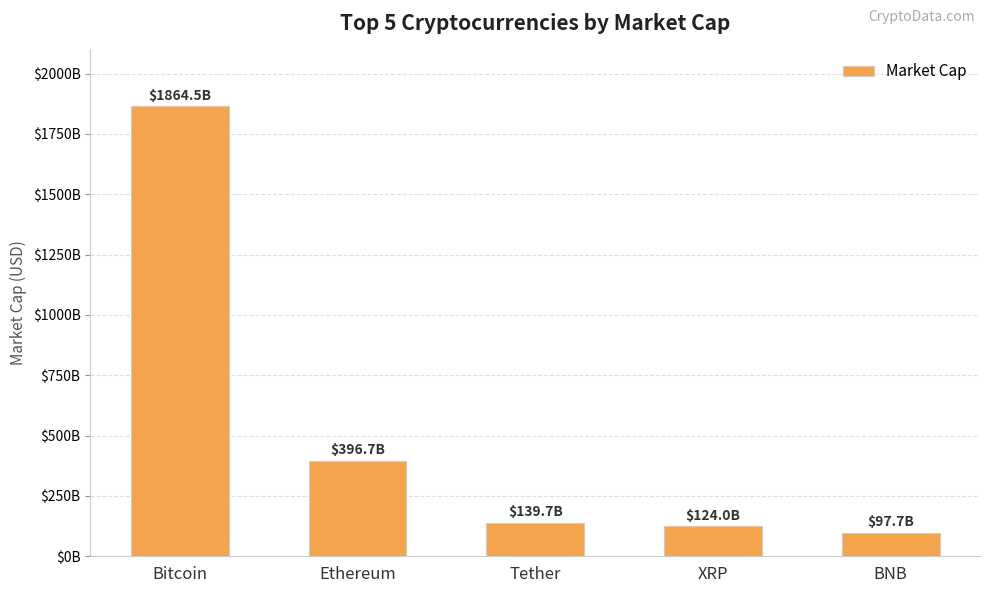

List the labels in order of value, largest first.

Bitcoin, Ethereum, Tether, XRP, BNB